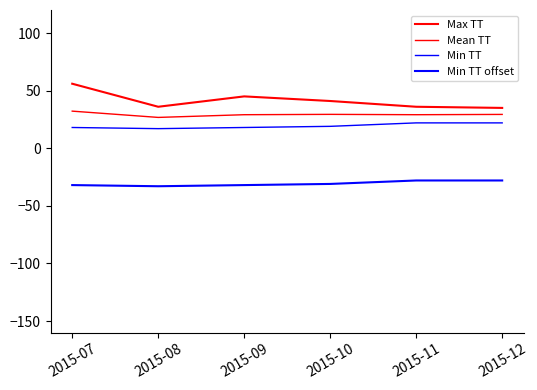

What is the difference between the maximum and second lowest values in the Min TT offset series?

4.0